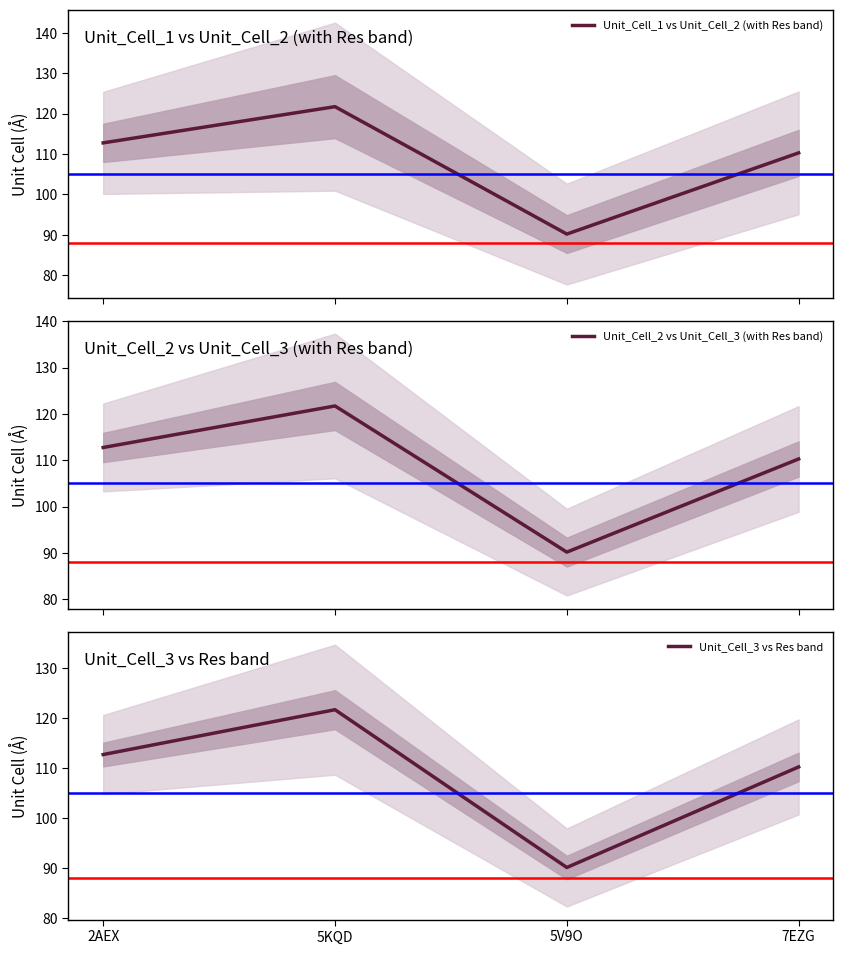

Between 5KQD and 7EZG, which series saw the biggest shift?

Unit_Cell_1 vs Unit_Cell_2 (with Res band)